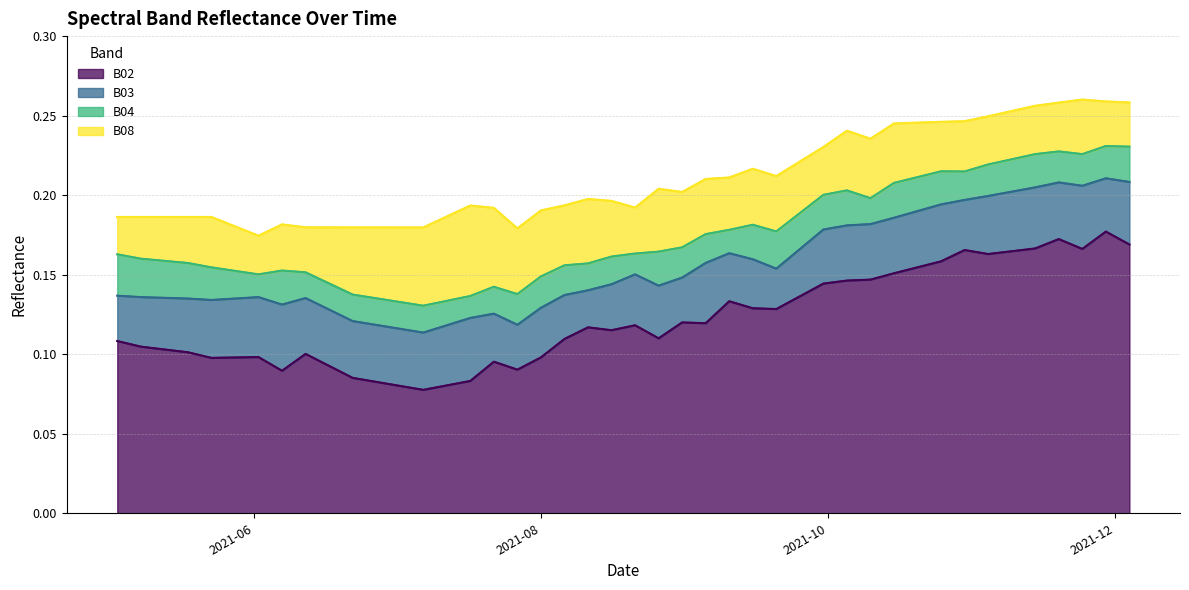

What is the value of the B02 point at the 32nd from the left?

0.2